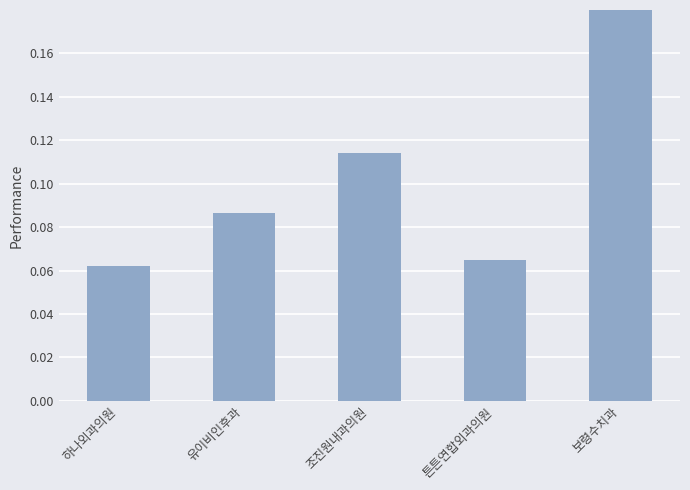

How many bars are there in total?

5